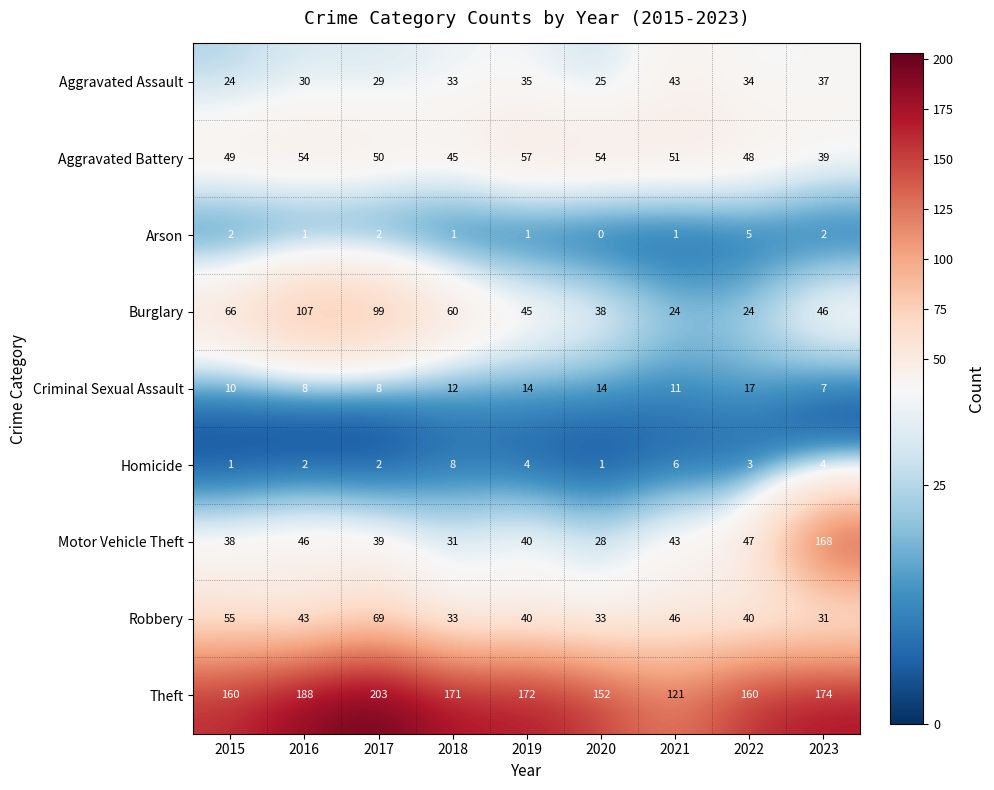

What is the sum of all Theft values?

1501